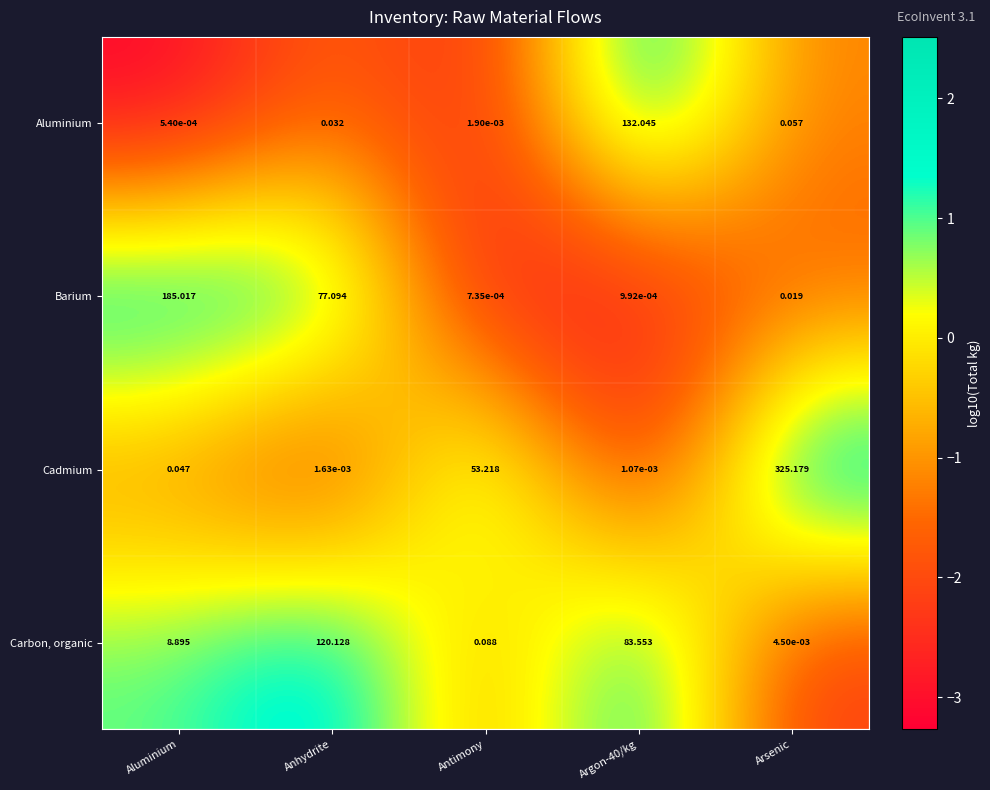

List the series in order of their overall mean, highest first.

Cadmium, Barium, Carbon, organic, Aluminium